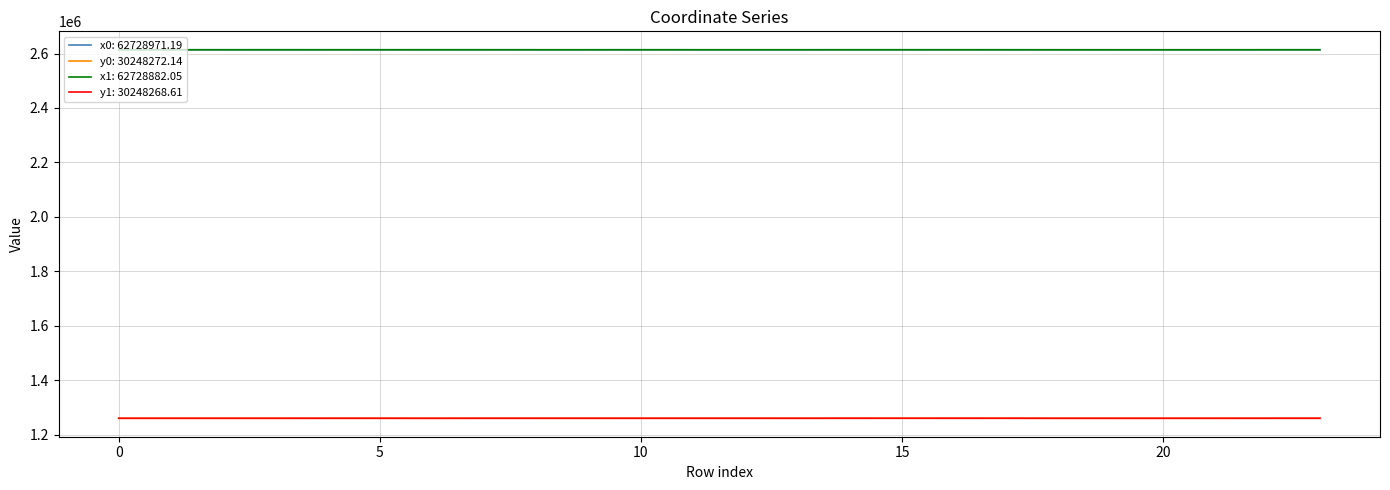

What is the greatest value displayed?

2613749.5